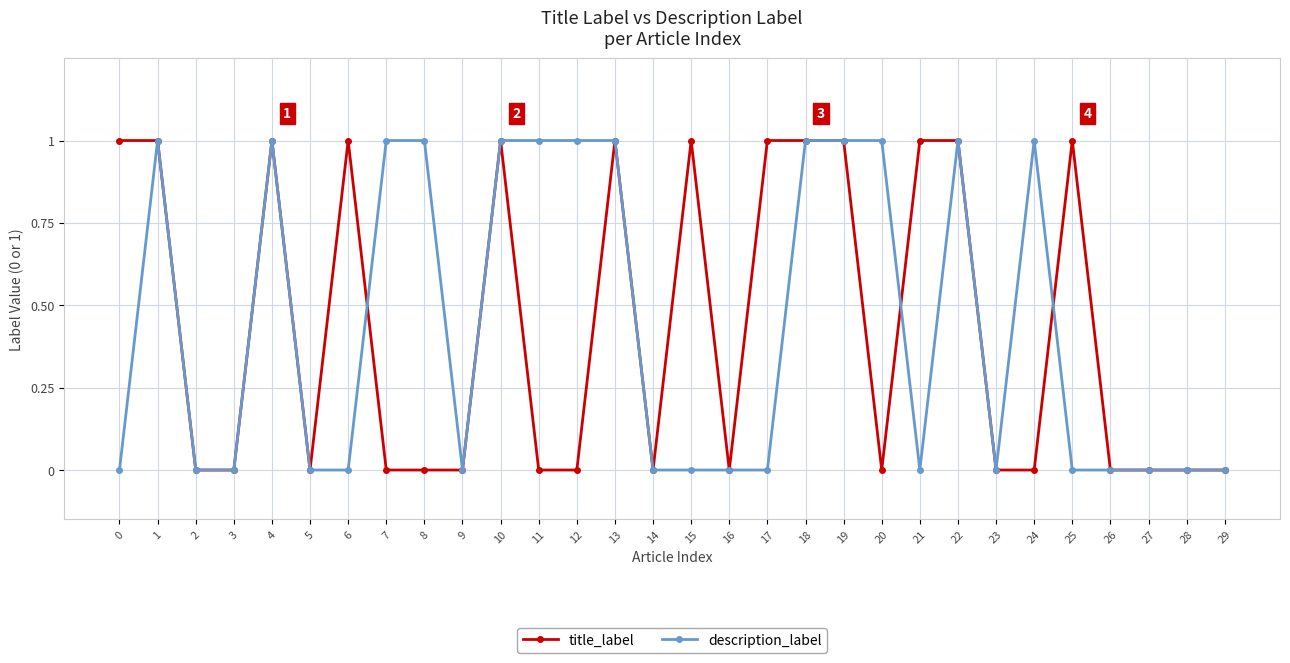

Rank the series at 24 from highest to lowest value.

description_label, title_label